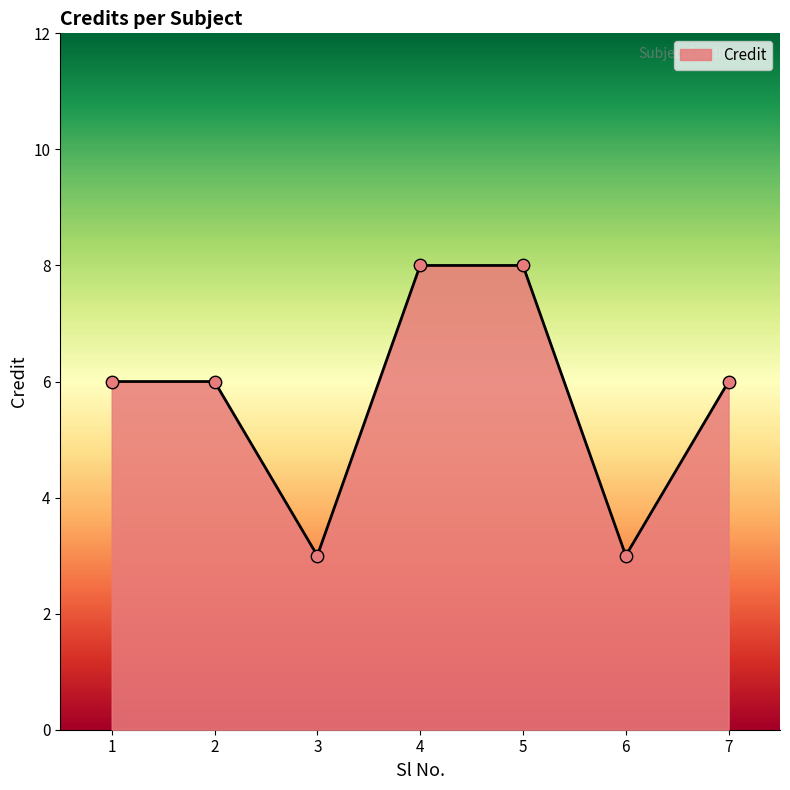

Between 2 and 6, which is larger?

2